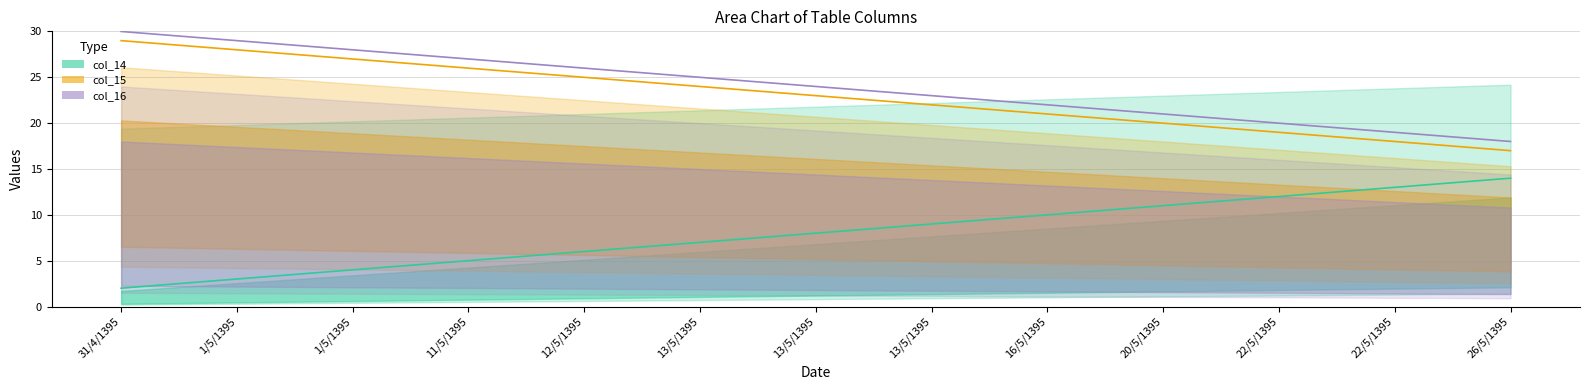

Where is col_15 nearest to the value 8?

13/5/1395